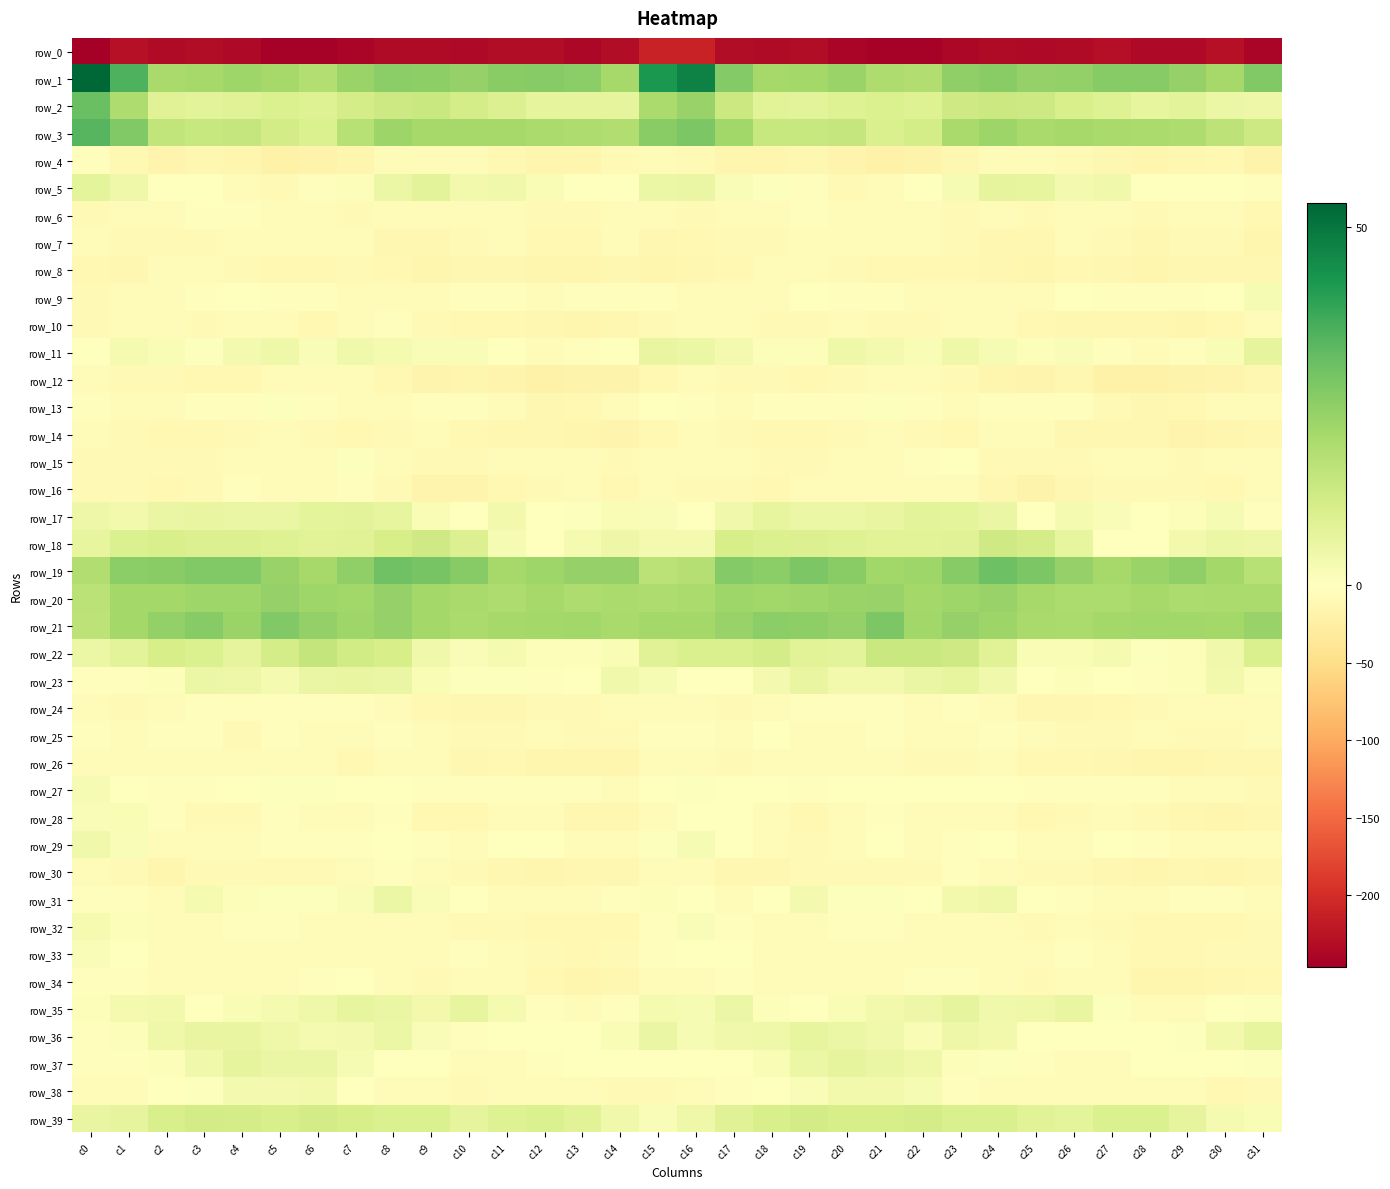

What is the difference between the row_23 values at c9 and c28?

4.5